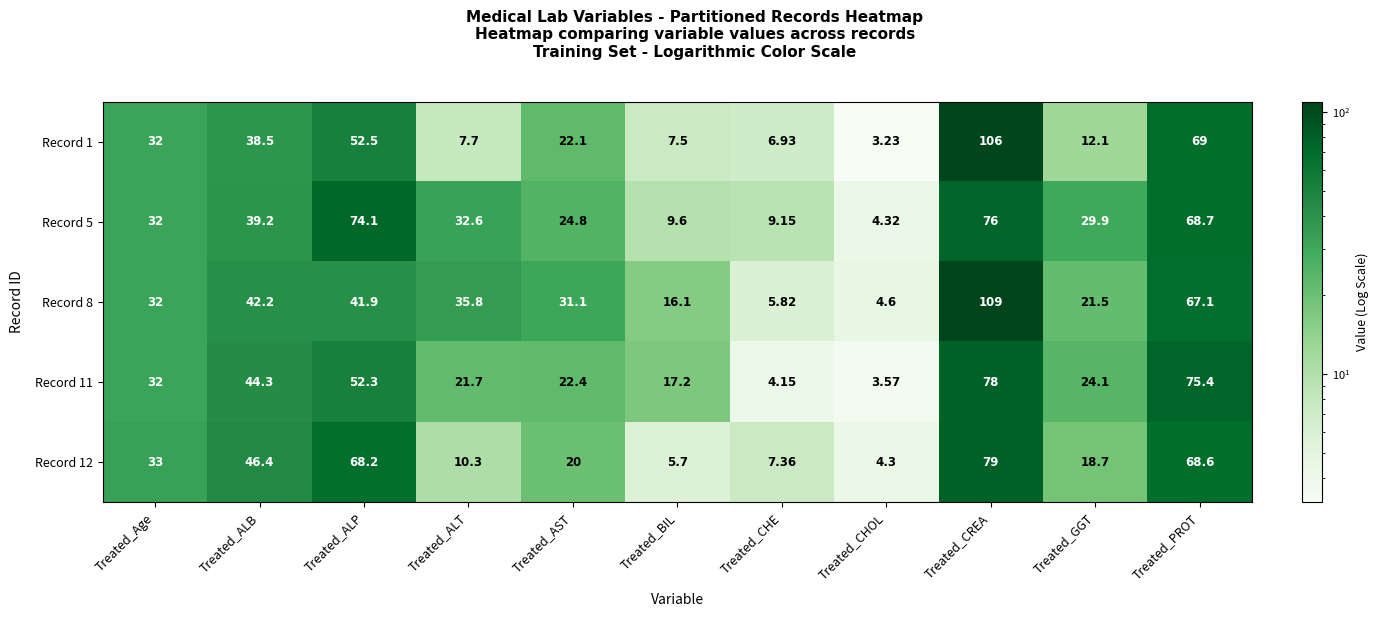

Which label corresponds to the smallest value in the chart?

Treated_CHOL